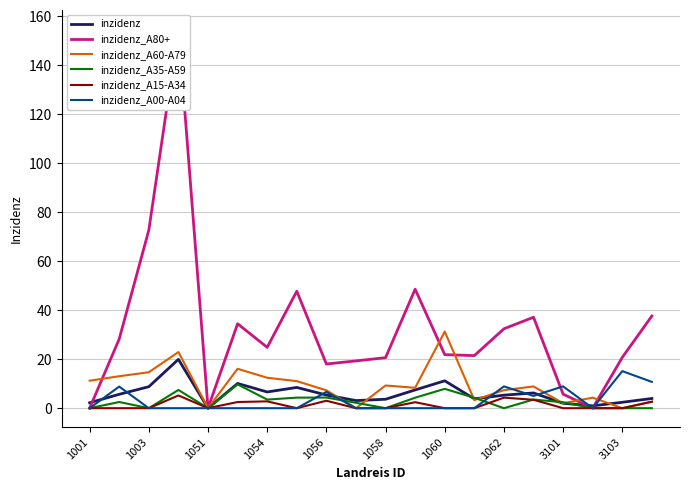

What is the maximum value for inzidenz?

20.0